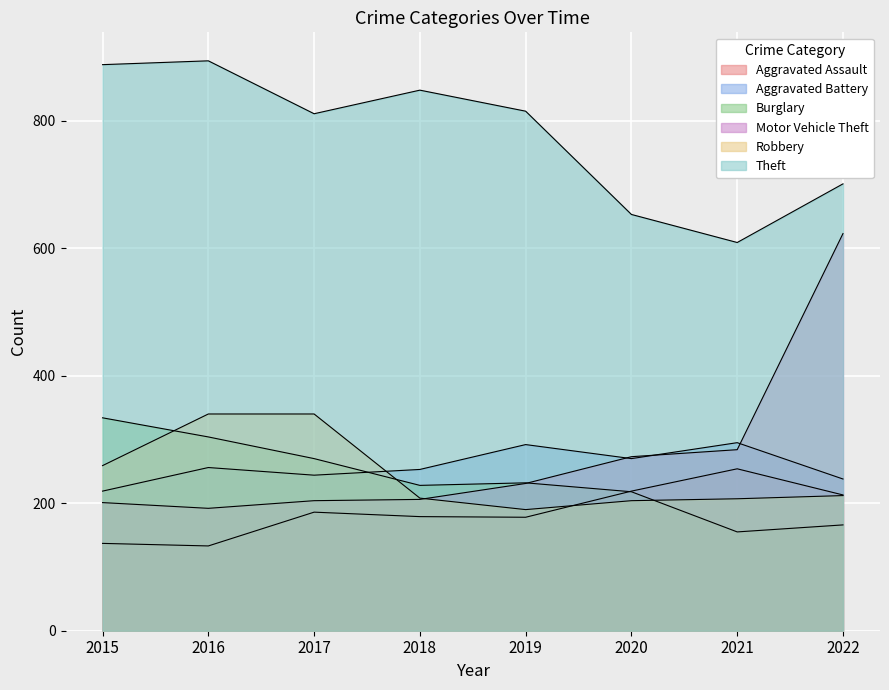

What is the value of the Theft point at the 1st from the left?

888